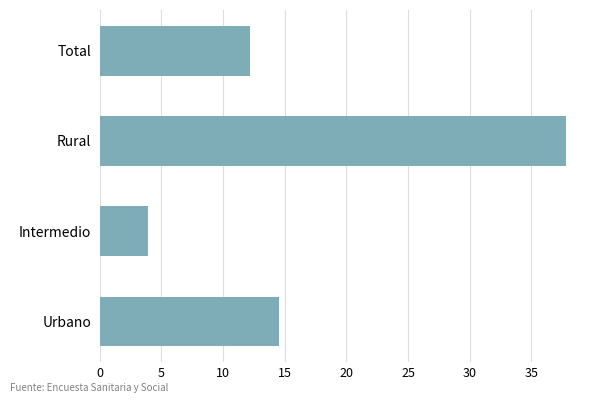

Rank the categories by value from lowest to highest.

Intermedio, Total, Urbano, Rural